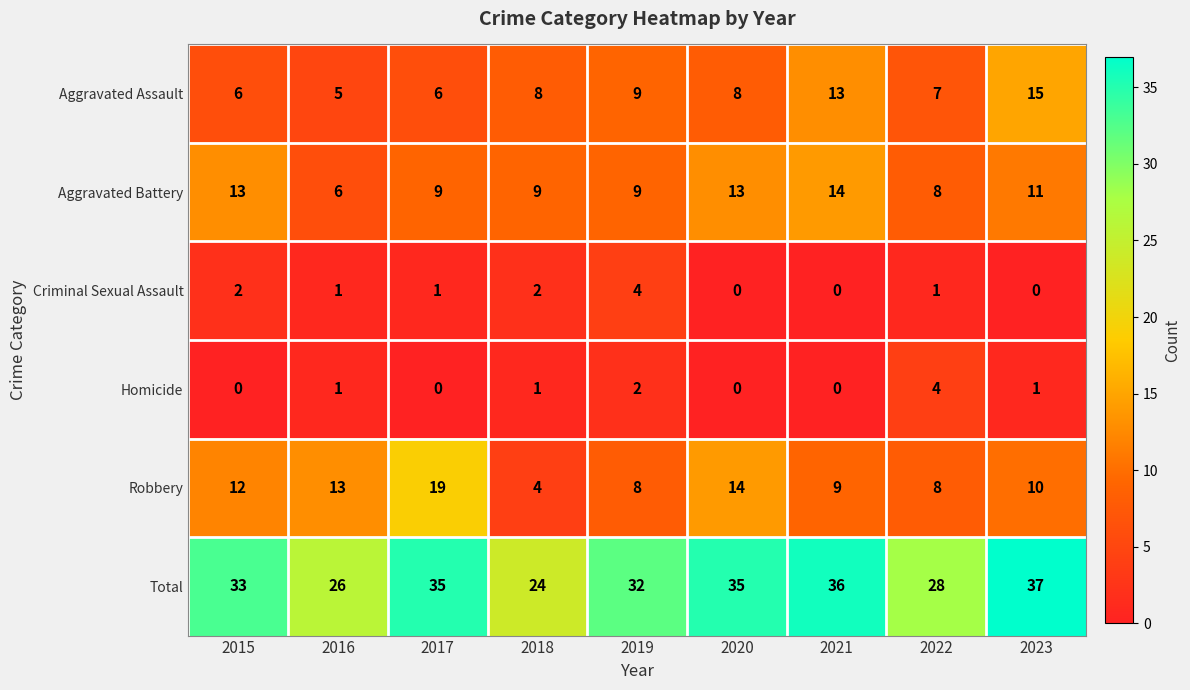

Which series has the largest total across all categories?

Total